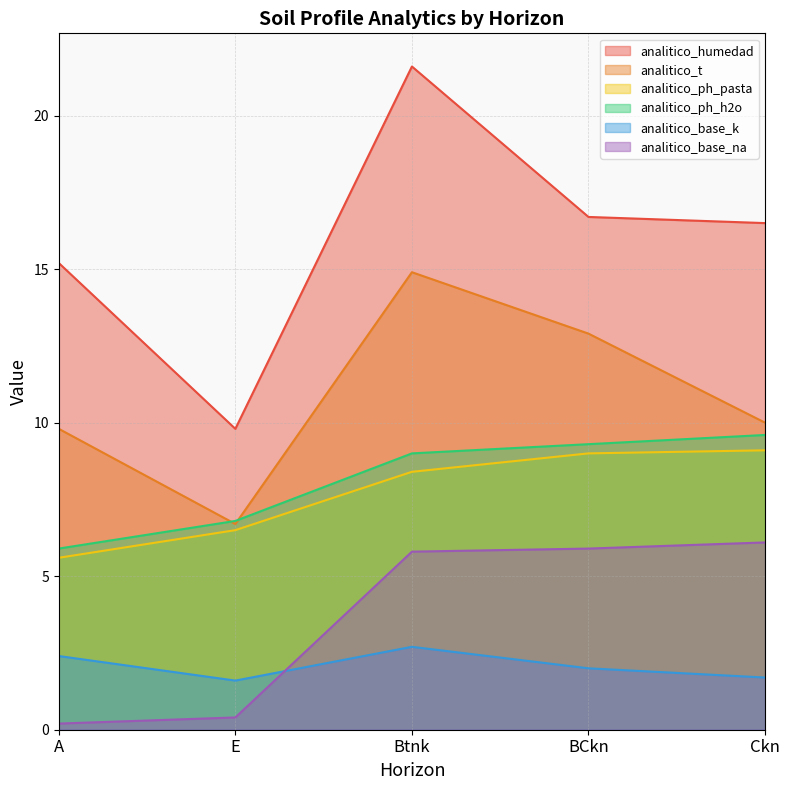

Which series has the largest total across all categories?

analitico_humedad